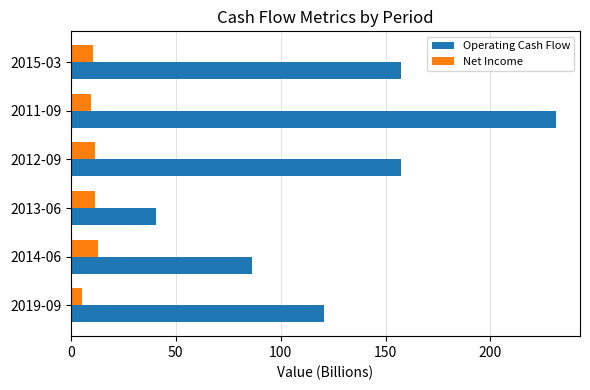

Which series has the largest total across all categories?

Operating Cash Flow